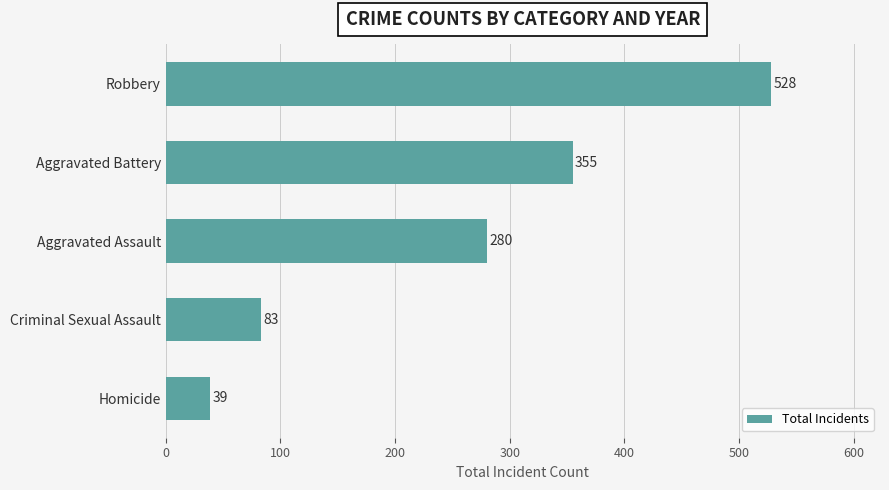

What is the greatest value displayed?

528